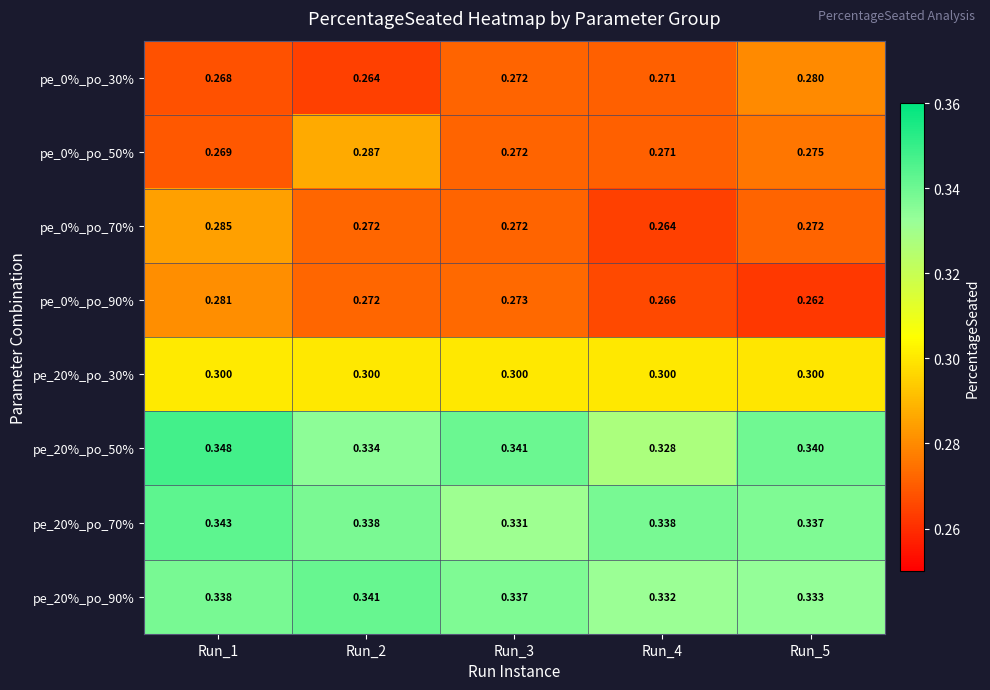

How many series are shown in this chart?

8